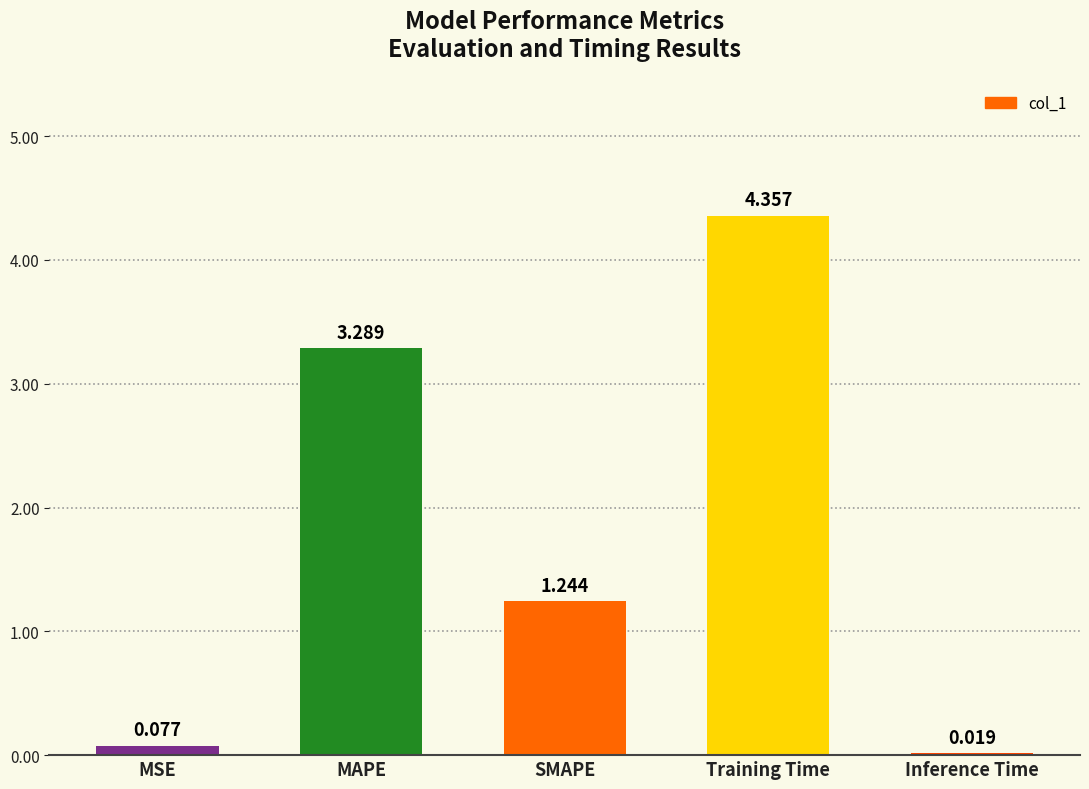

How many data points are above 1?

3